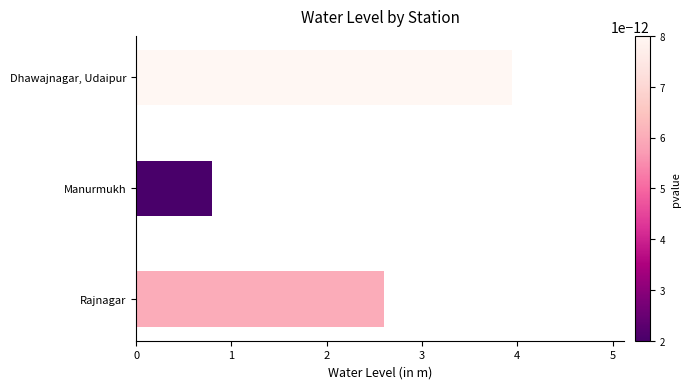

Count the number of data series in this chart.

1